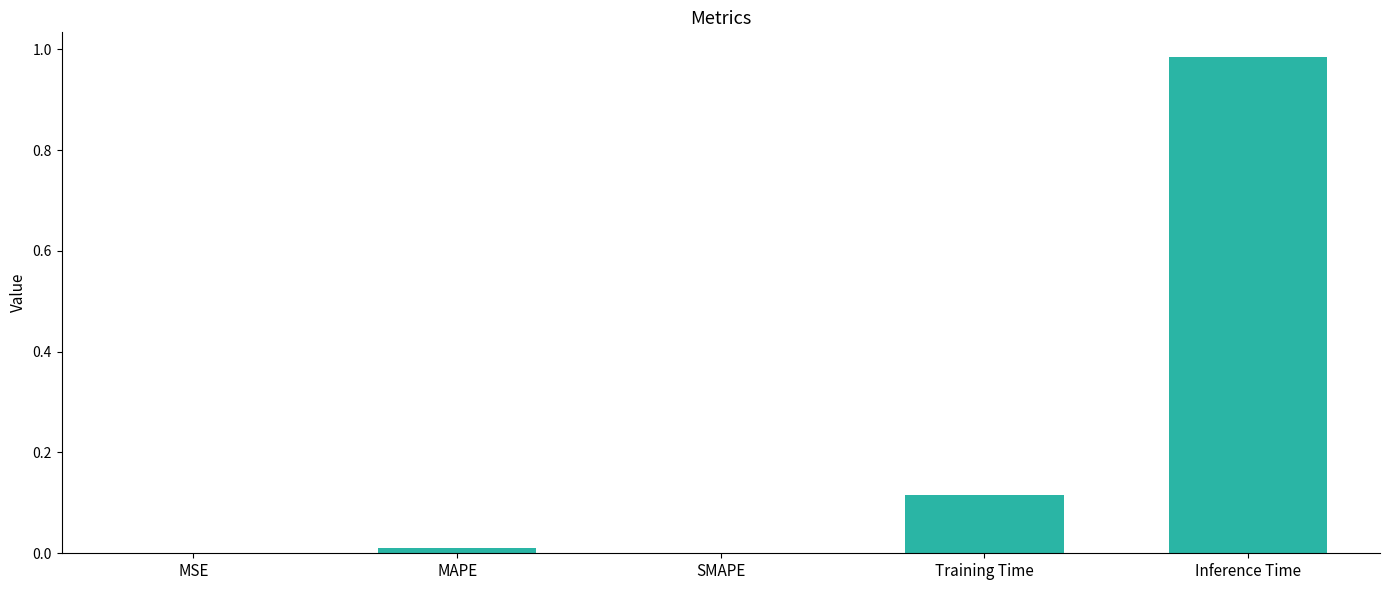

The chart shows a value of 0.5 at SMAPE. True or false?

False